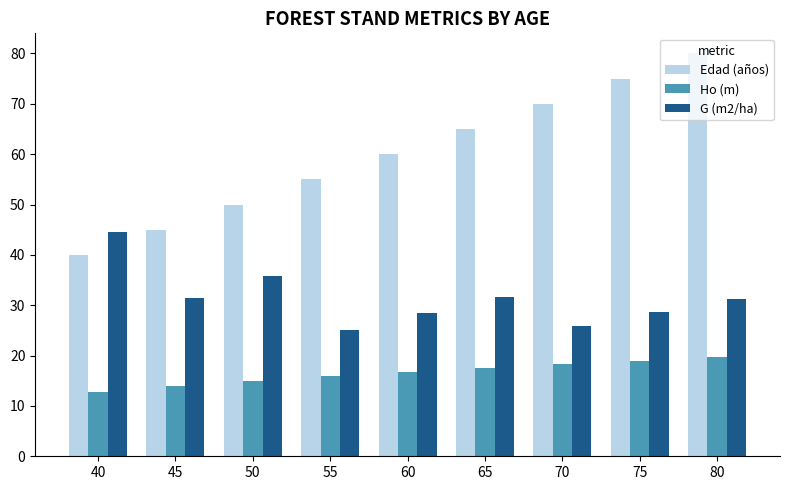

Which category has the highest value in the Edad (años) series?

80